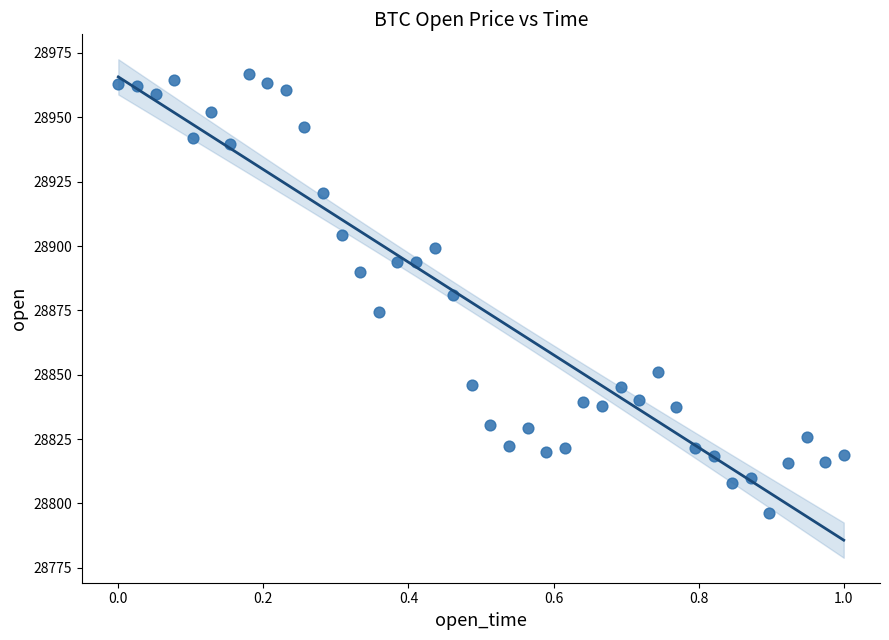

What is the range of Y values (max minus min)?

170.7